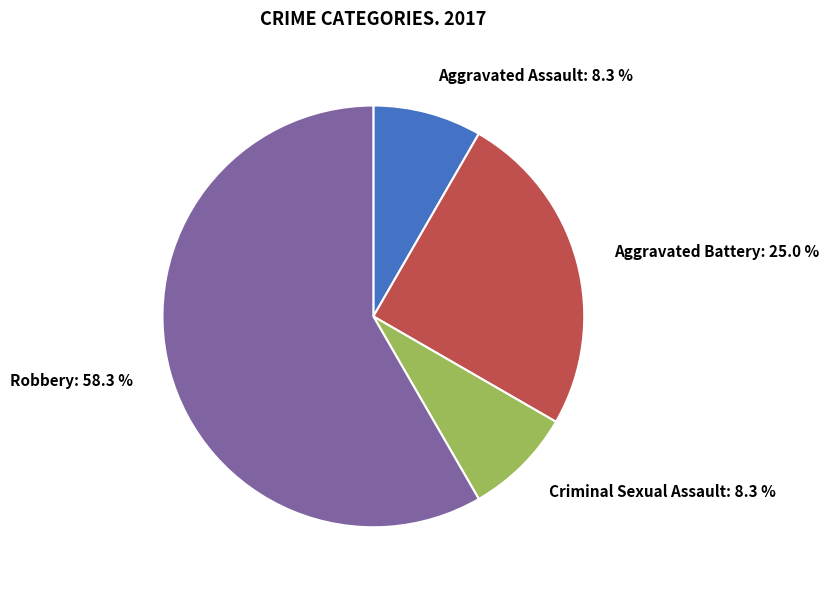

Which has a higher value, Criminal Sexual Assault or Robbery?

Robbery